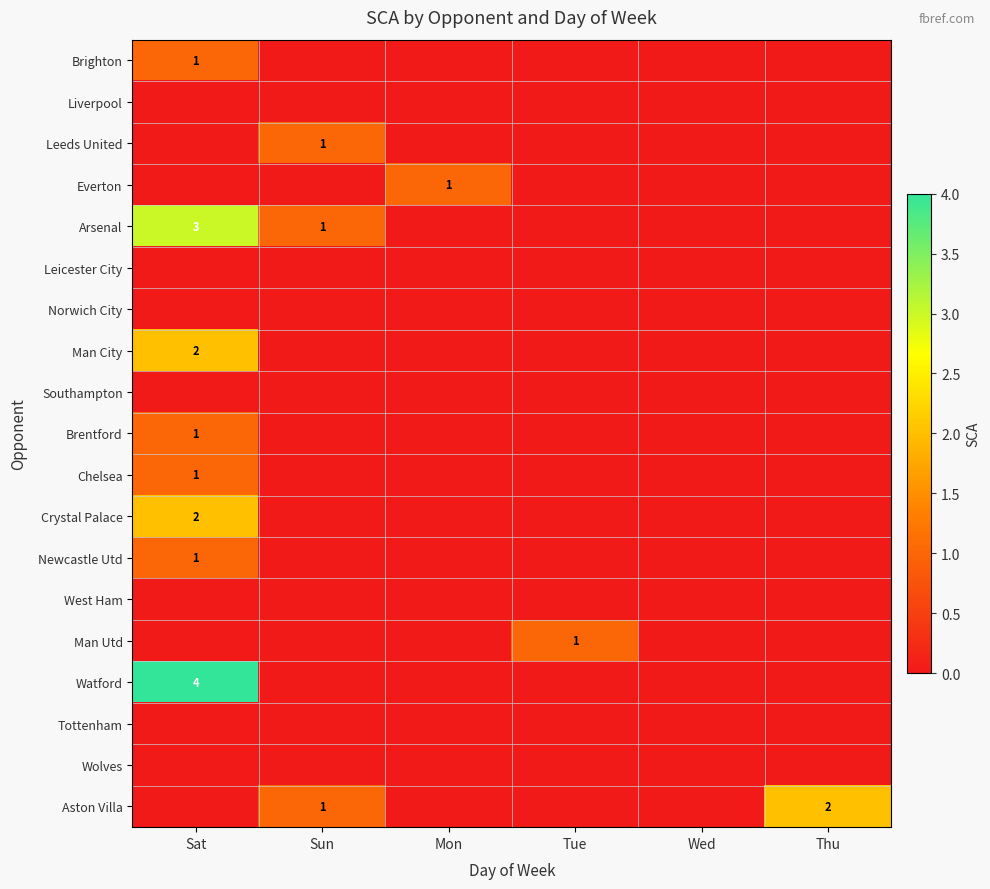

How many data points does each series have?

6